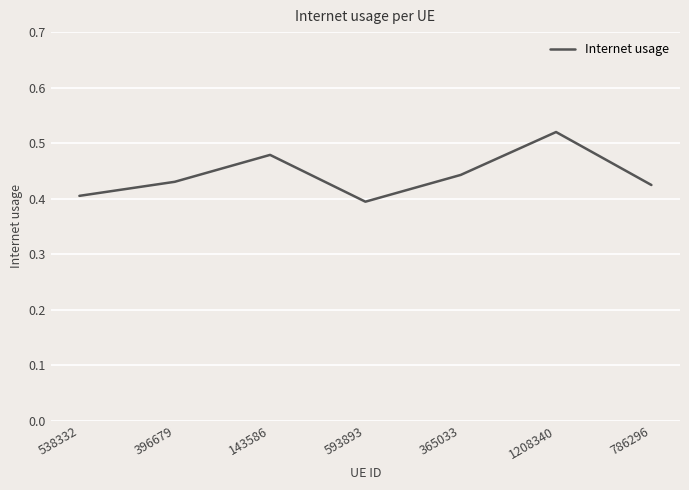

List the labels in order of value, smallest first.

593893, 538332, 786296, 396679, 365033, 143586, 1208340